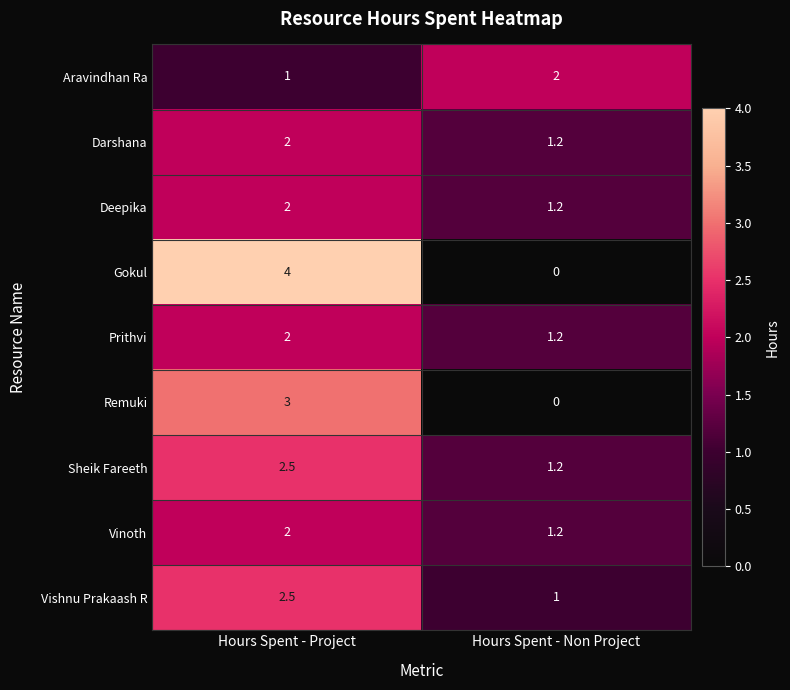

True or false: Vishnu Prakaash R has a value of 2.5 at Hours Spent - Project.

True